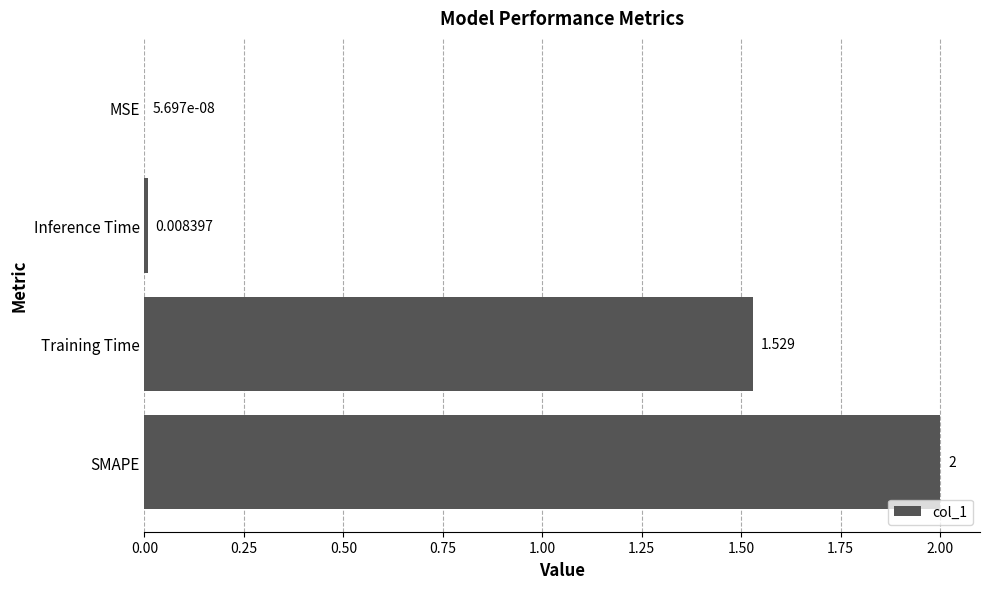

Are the bars horizontal?

Yes